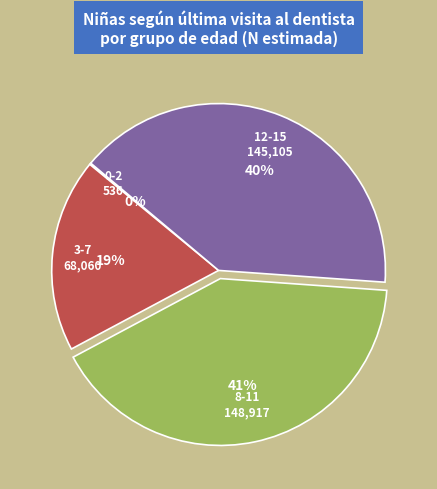

Approximately how many times larger is the value at 3-7 compared to 8-11?

0.5